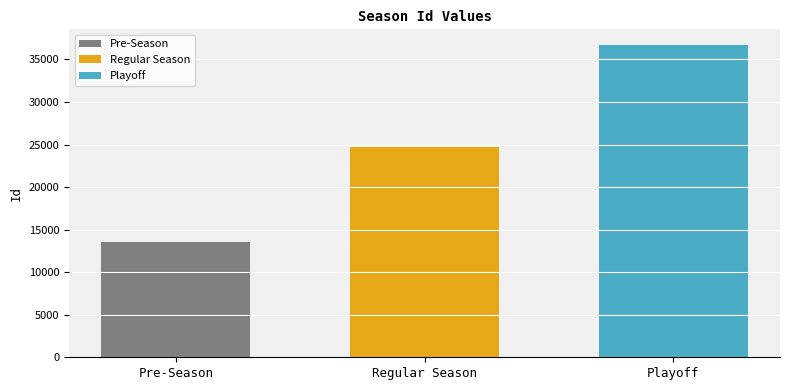

True or false: Regular Season has a value of 24680 at Regular Season.

True